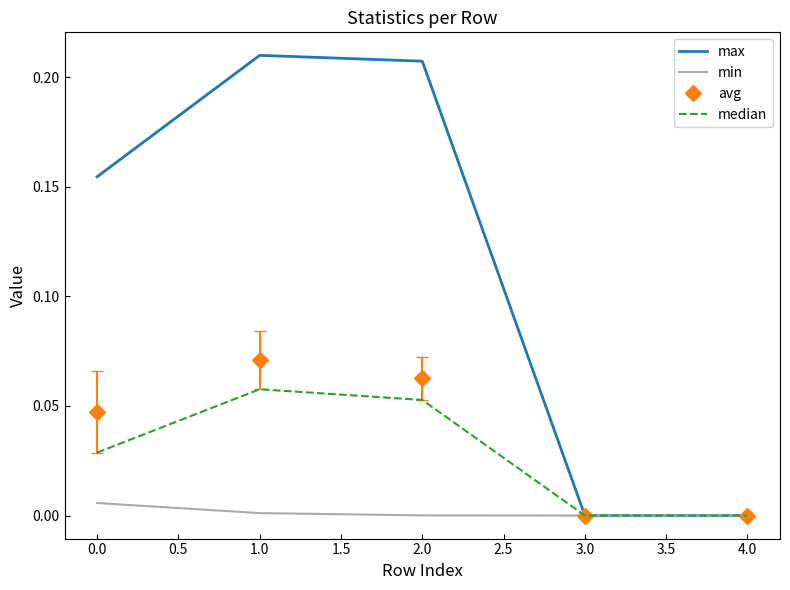

List the series in order of their peak value, highest first.

max, avg, median, min